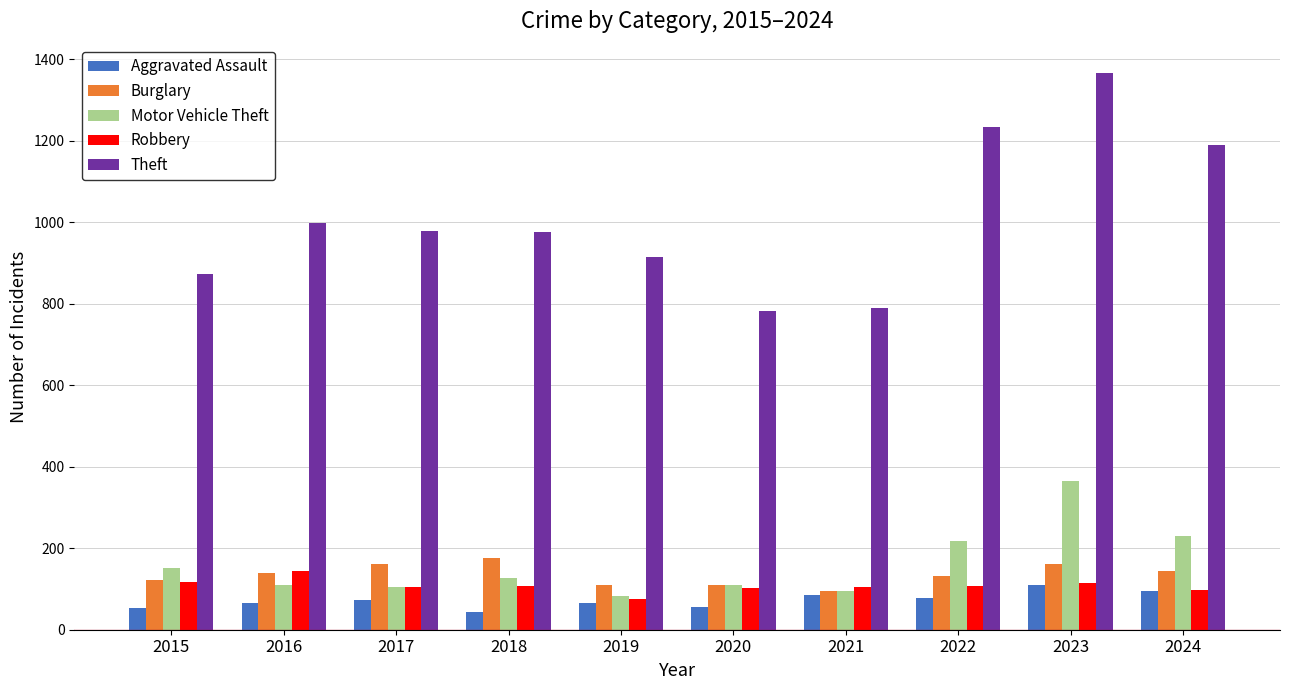

What is the approximate value of Robbery at 2024?

97